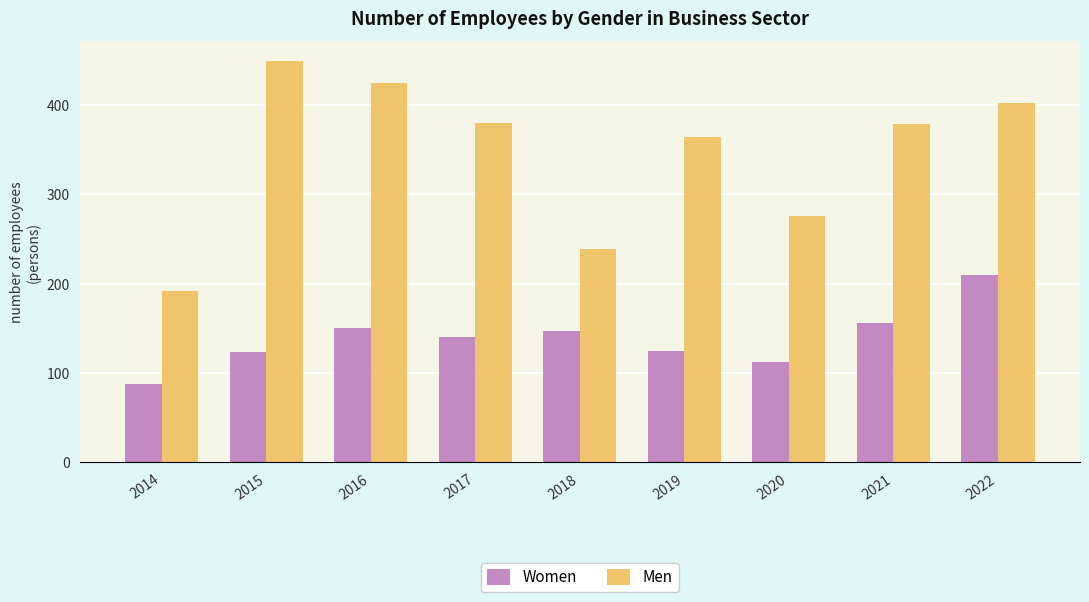

Which series has the largest total across all categories?

Men